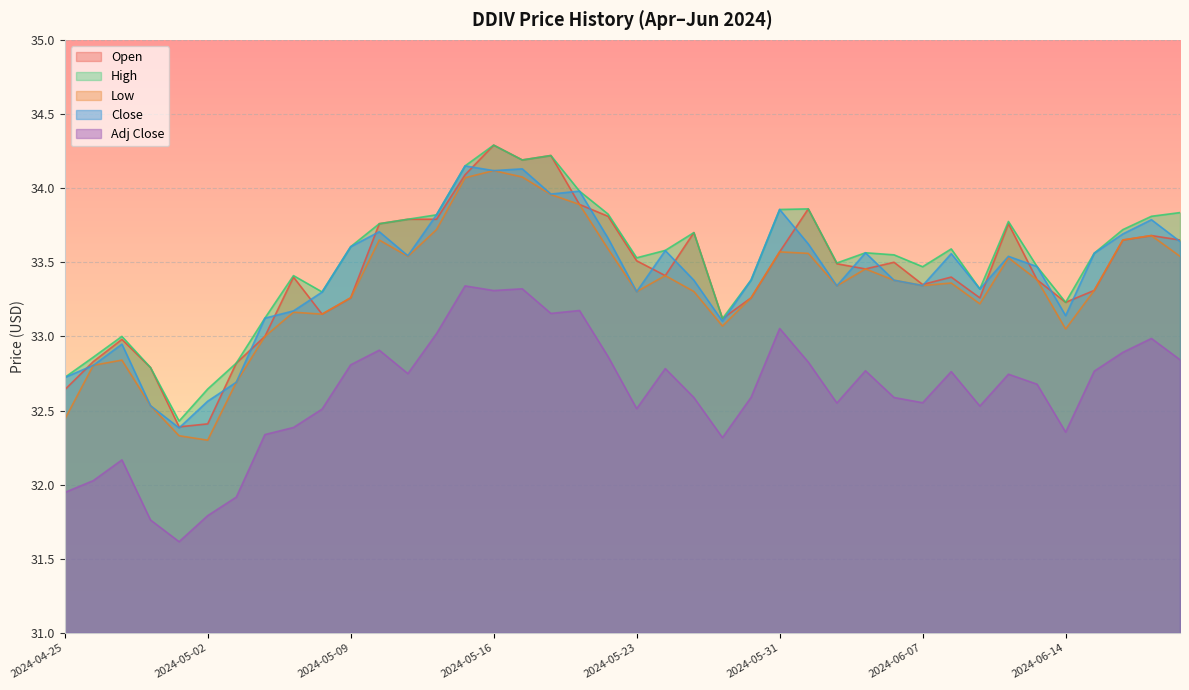

How many data points in Close are above 33?

33